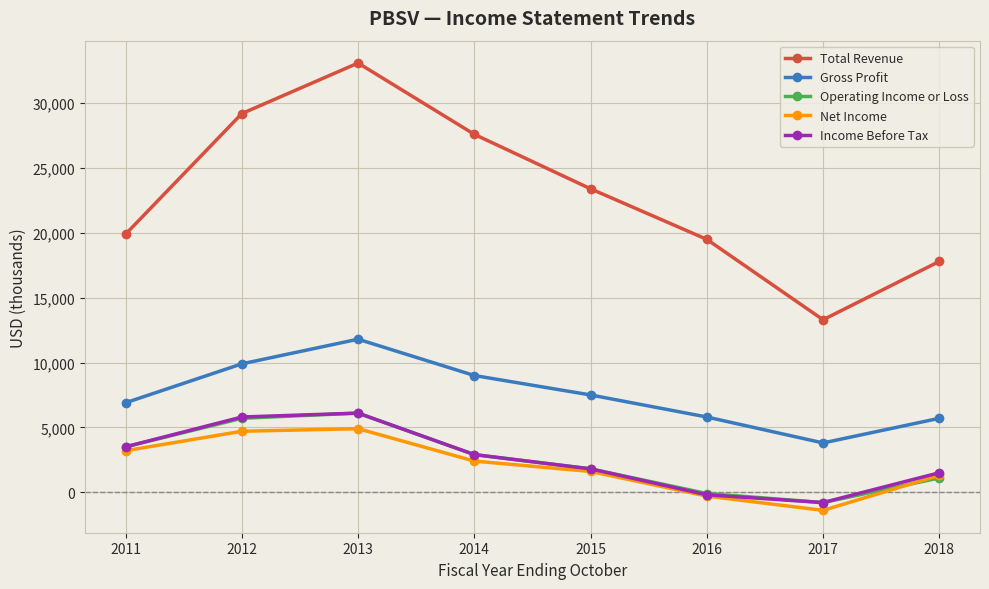

Which series has the largest range (max minus min)?

Total Revenue